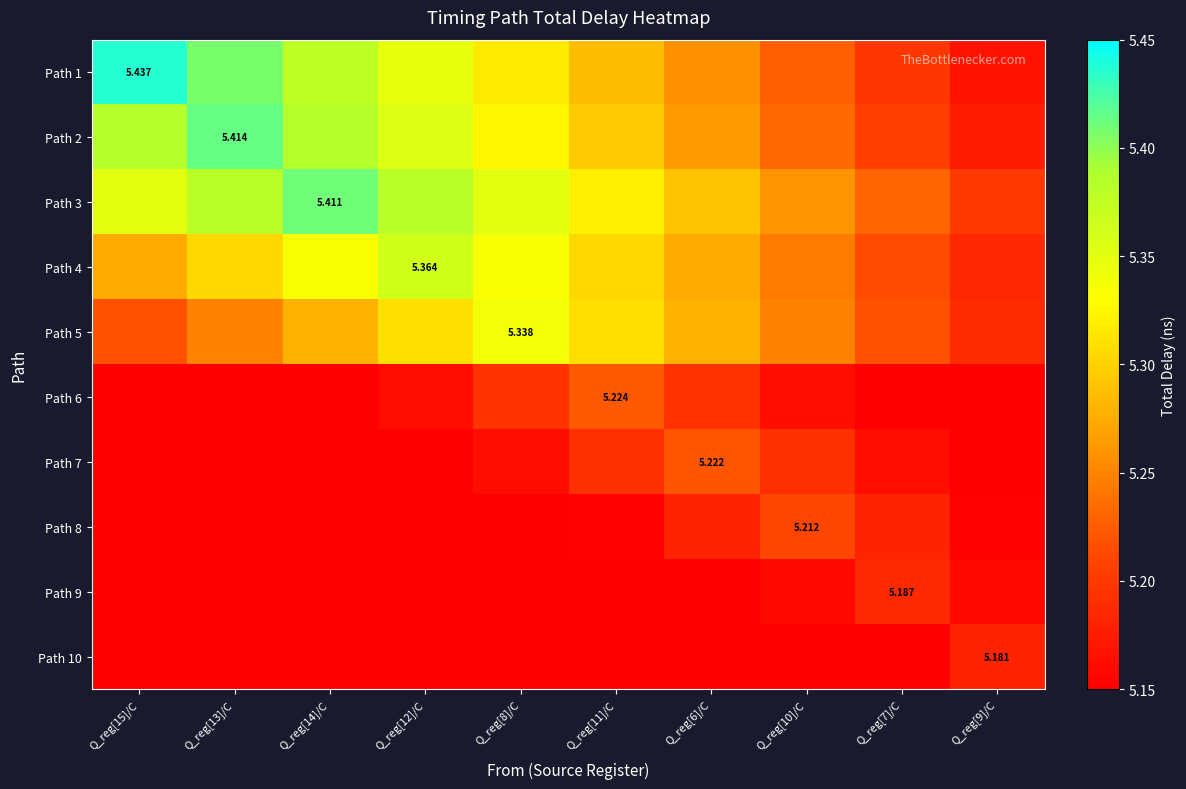

At which category does the chart reach its minimum across all series?

Q_reg[15]/C